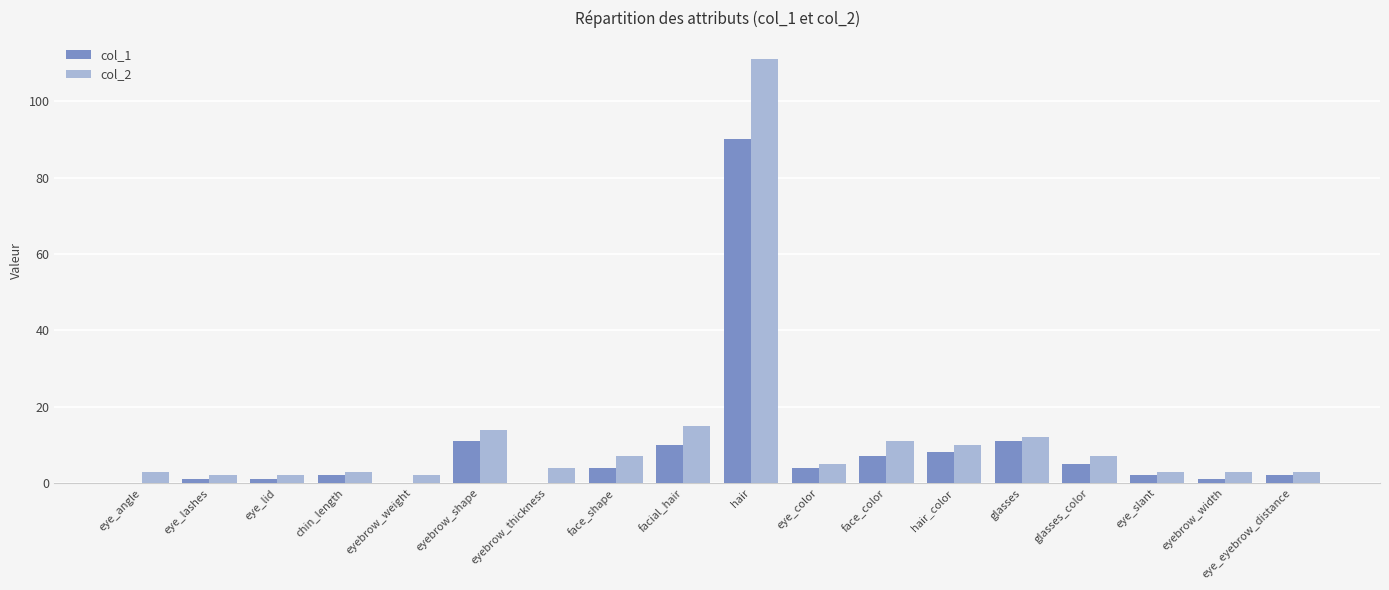

What is the greatest value displayed?

111